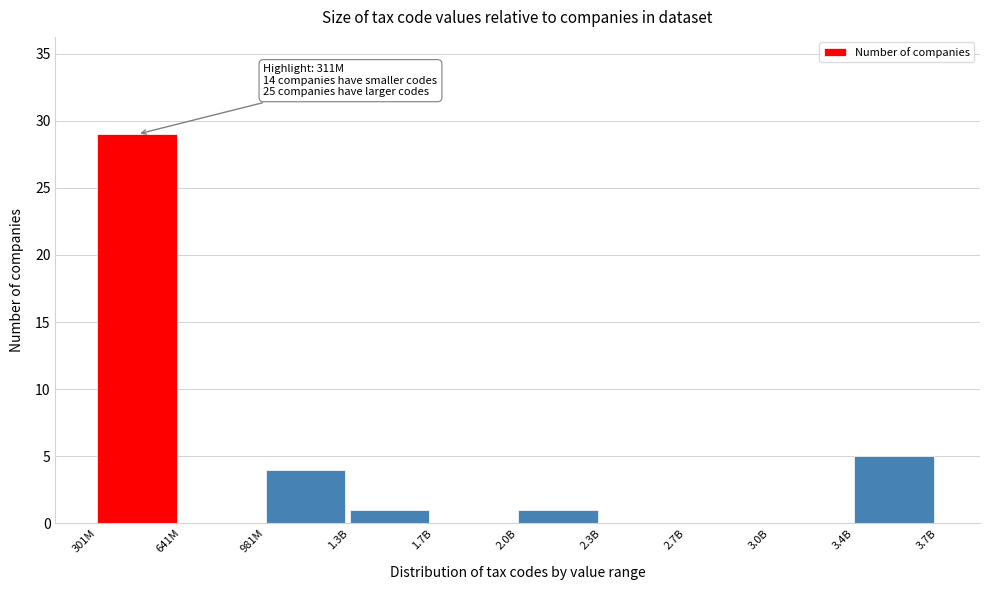

Reading left to right, extract all data points from this chart.

301M=29	641M=0	981M=4	1.3B=1	1.7B=0	2.0B=1	2.3B=0	2.7B=0	3.0B=0	3.4B=5